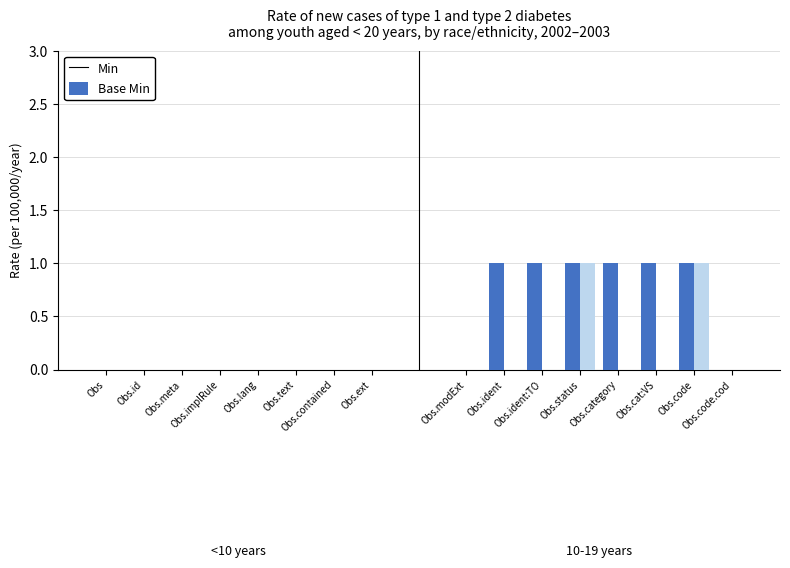

At how many categories does at least one series exceed 0?

6